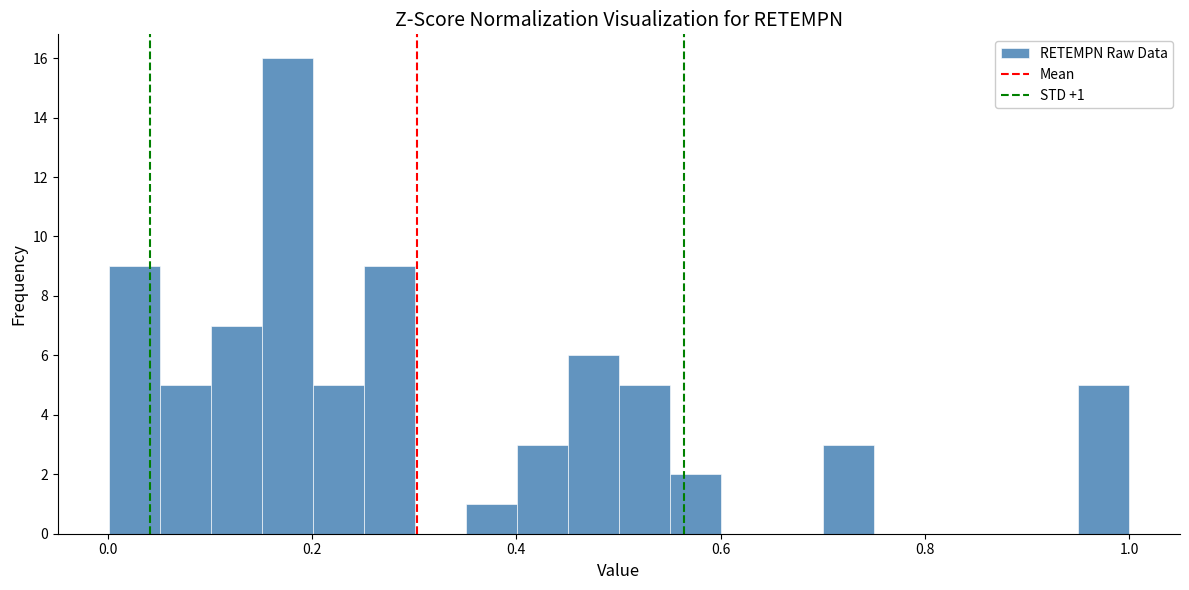

Read against the x-axis, roughly where is the centre of the tallest bar?

0.18